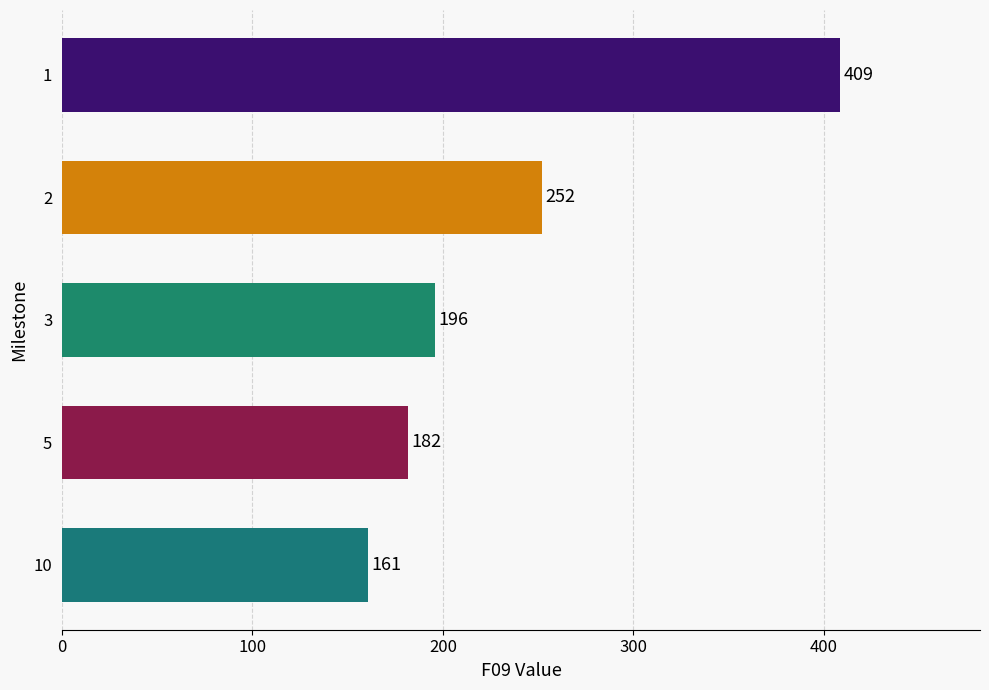

What is the minimum value shown in the chart?

160.6